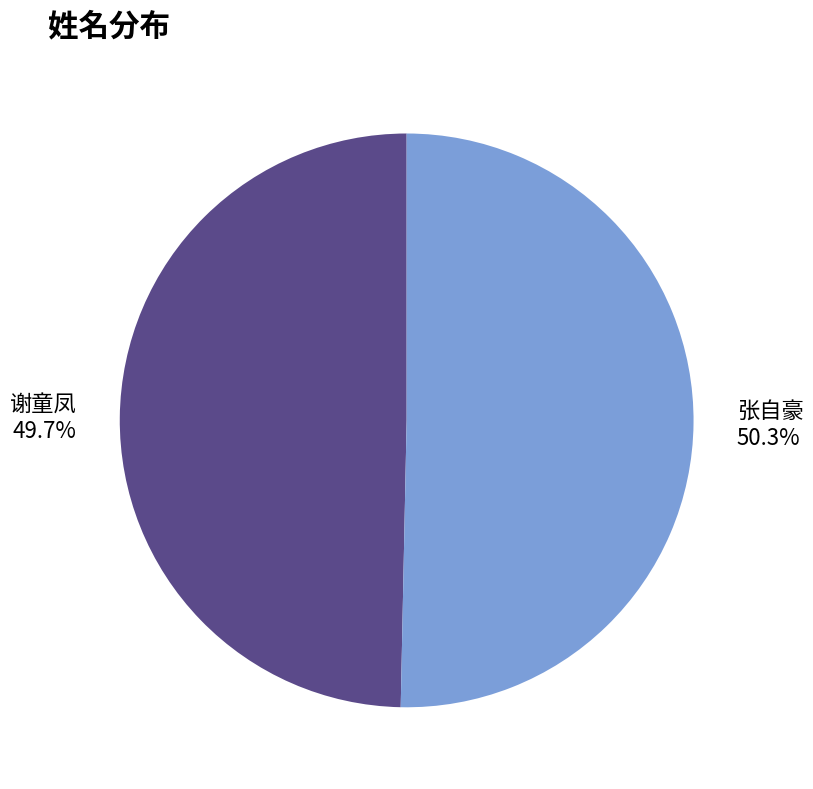

Does 张自豪 represent more than half of the total?

Yes